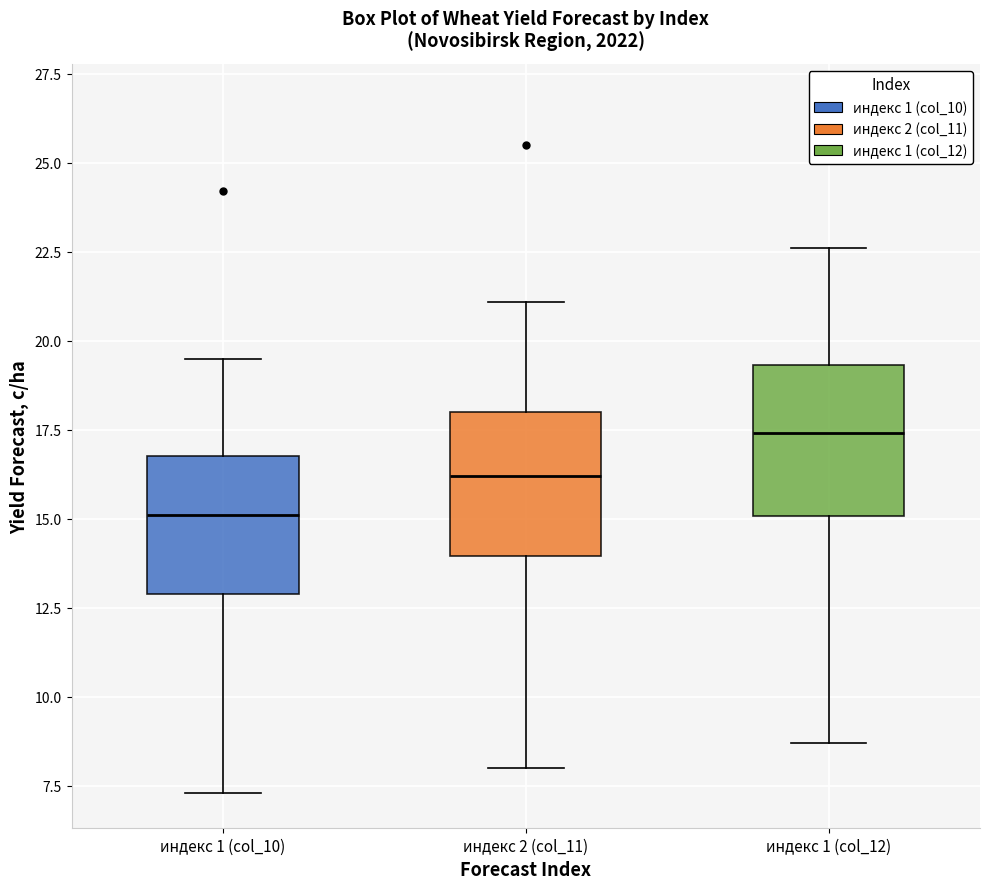

Which box has the highest median line?

индекс 1 (col_12)